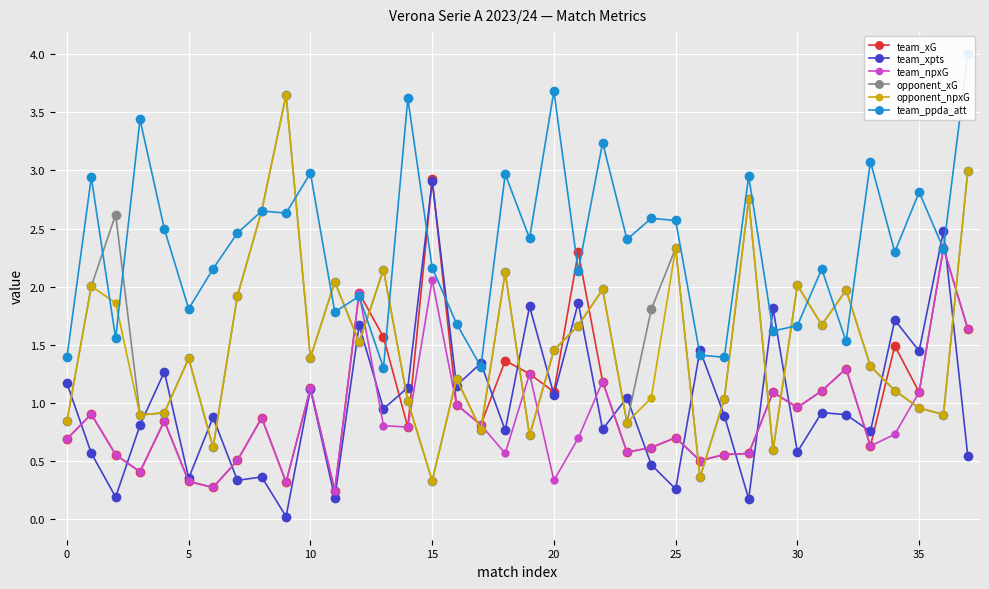

At 23, list the series in order from smallest to largest.

team_xG, team_npxG, opponent_xG, opponent_npxG, team_xpts, team_ppda_att